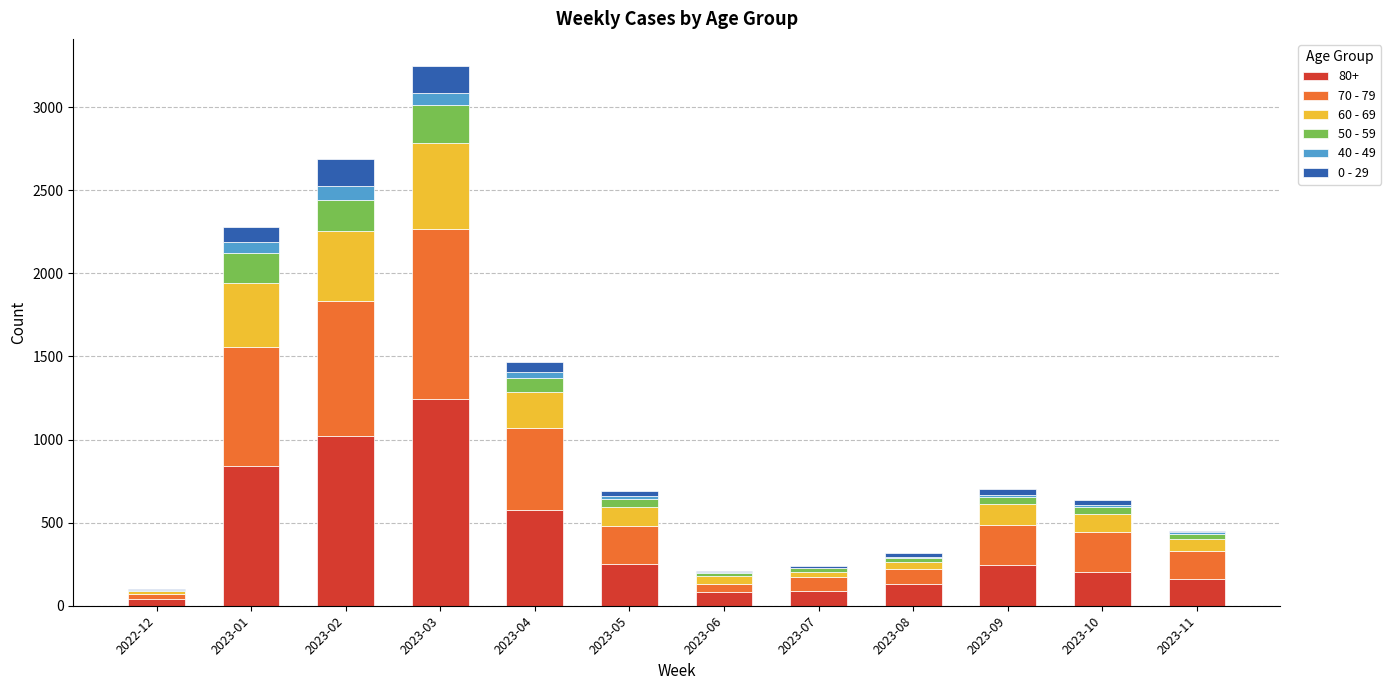

At which label does 80+ reach its peak?

2023-03